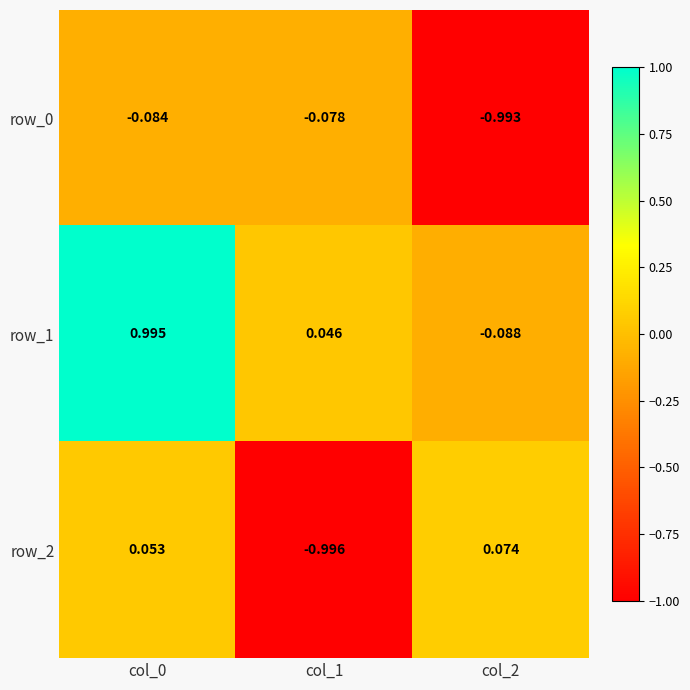

At which category is the sum across all series the highest?

col_0